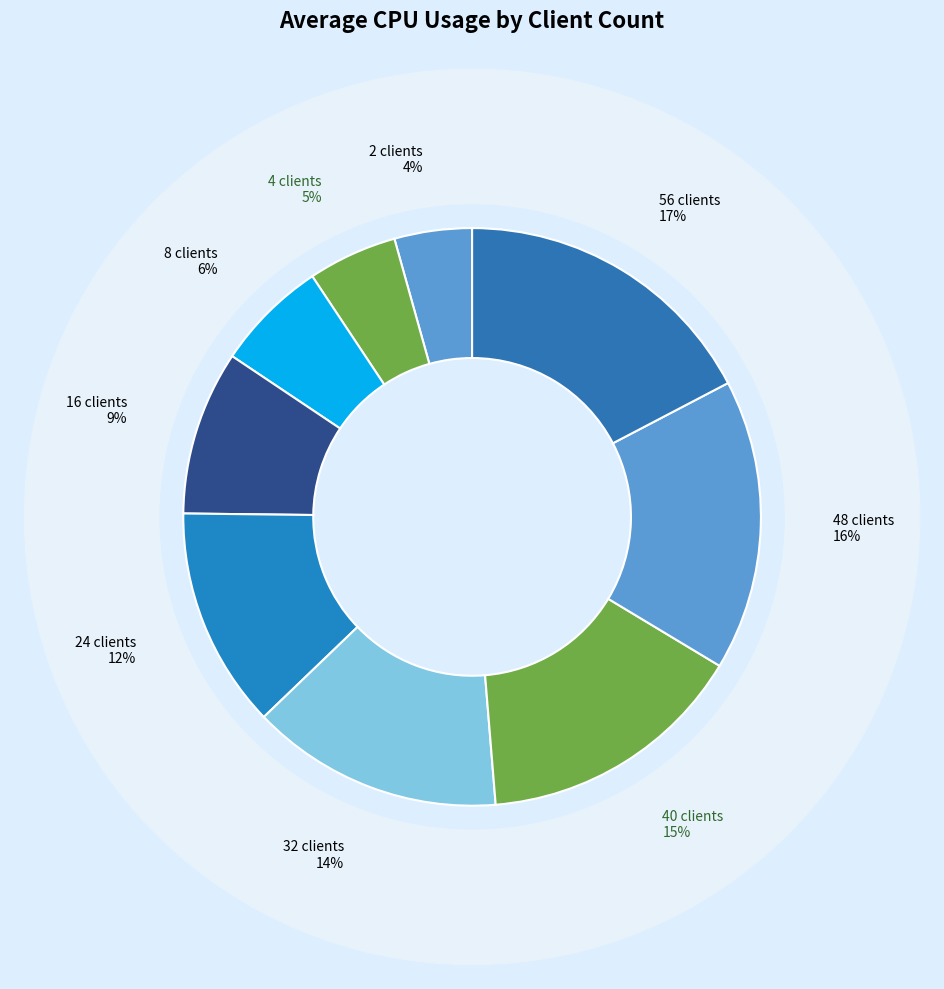

Which slice is the smallest?

2 clients